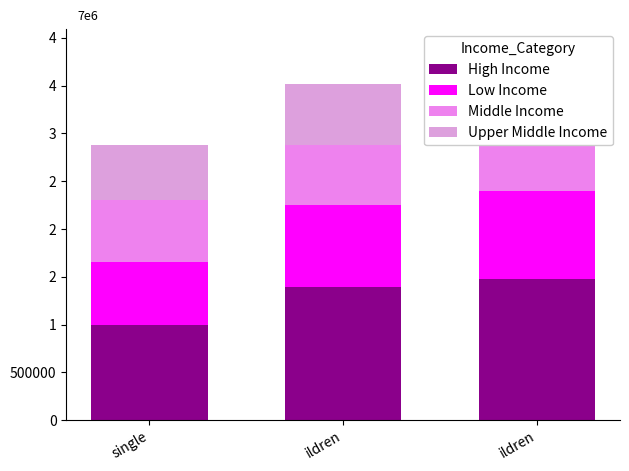

Which series has the largest range (max minus min)?

High Income